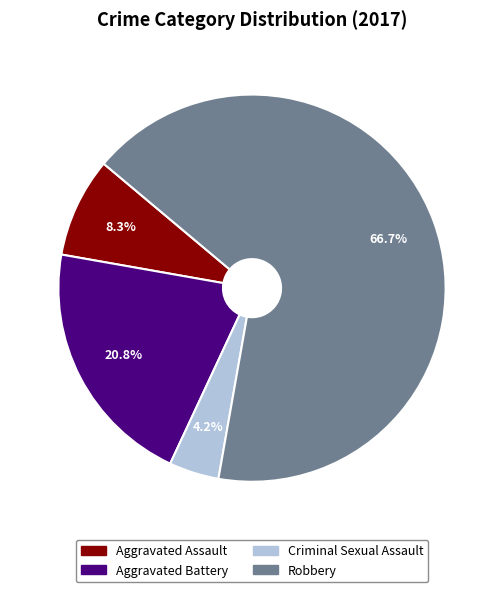

What percentage is the Aggravated Assault slice, to the nearest percent?

8%